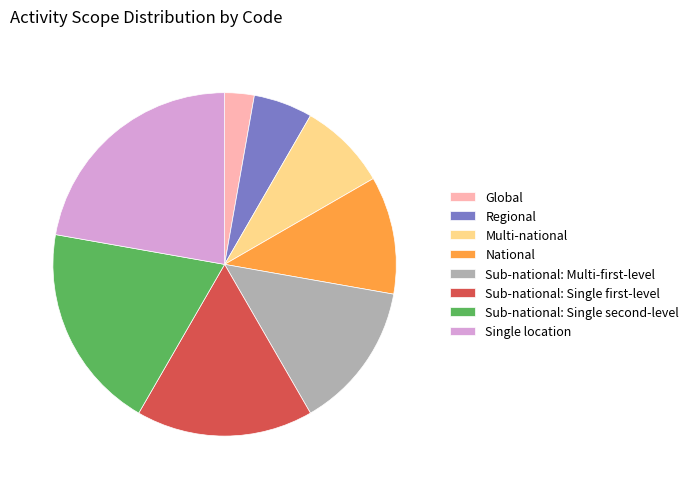

How many segments does this pie chart have?

8